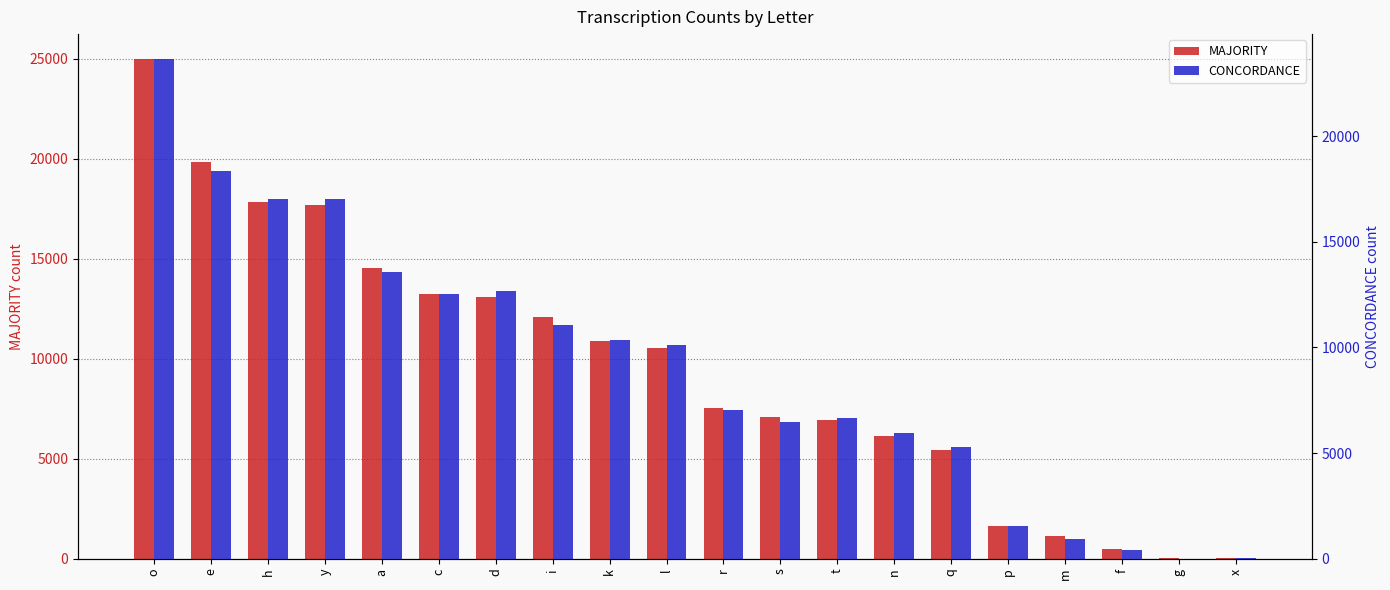

What is the label of the 12th bar from the right?

k